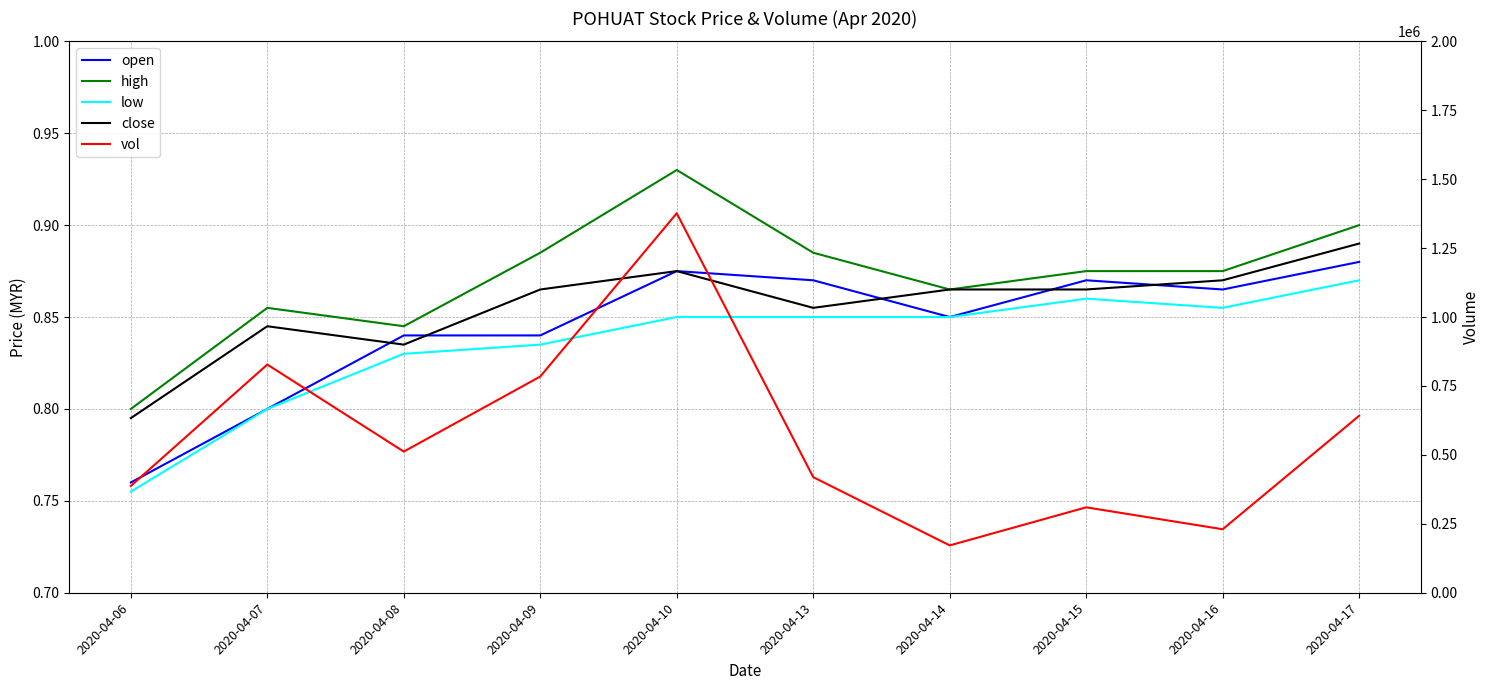

What is the spread (max minus min) of values at 2020-04-08?

511999.2